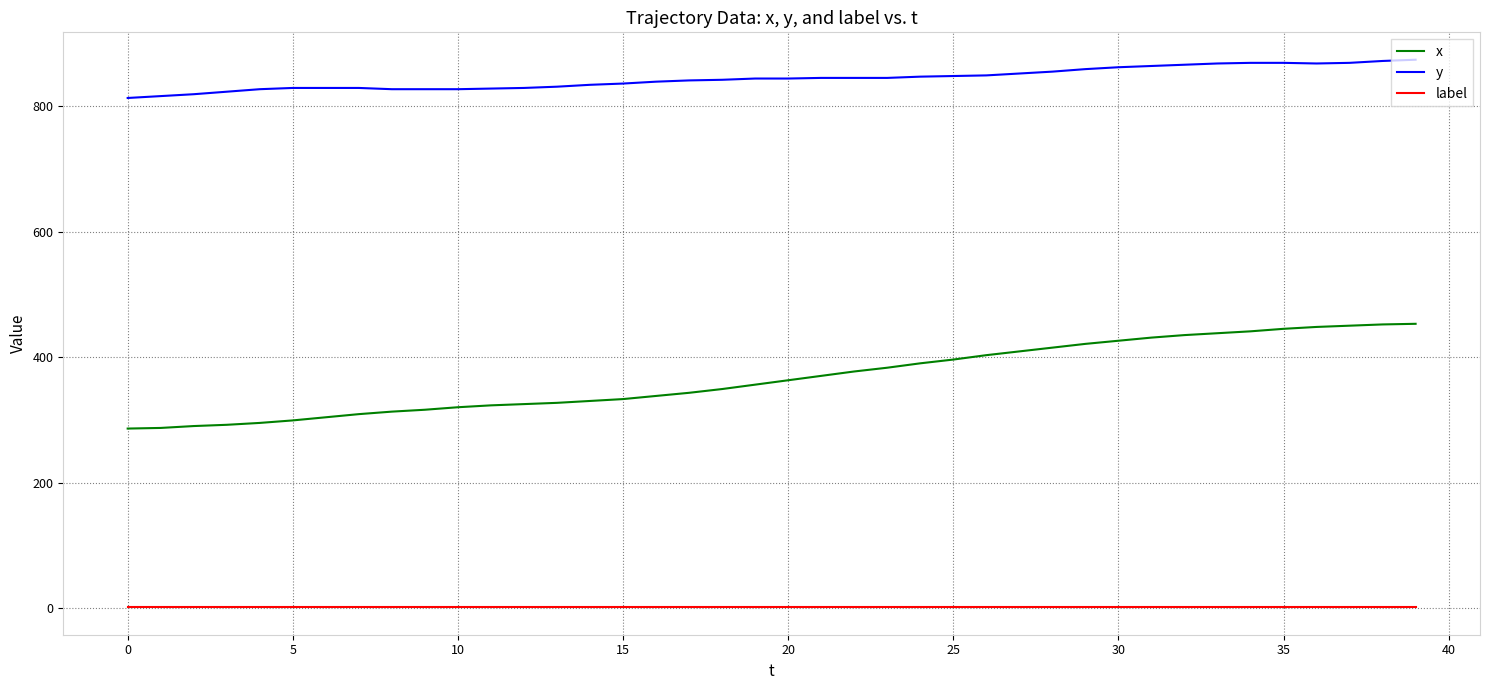

What is the lowest value of the y series?

813